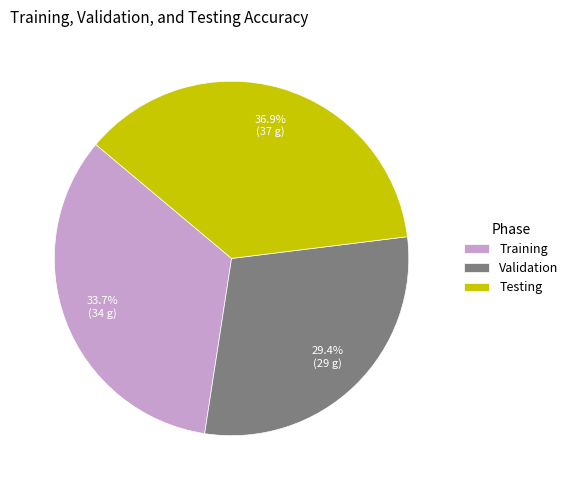

Approximately how many times larger is the value at Testing compared to Training?

1.1